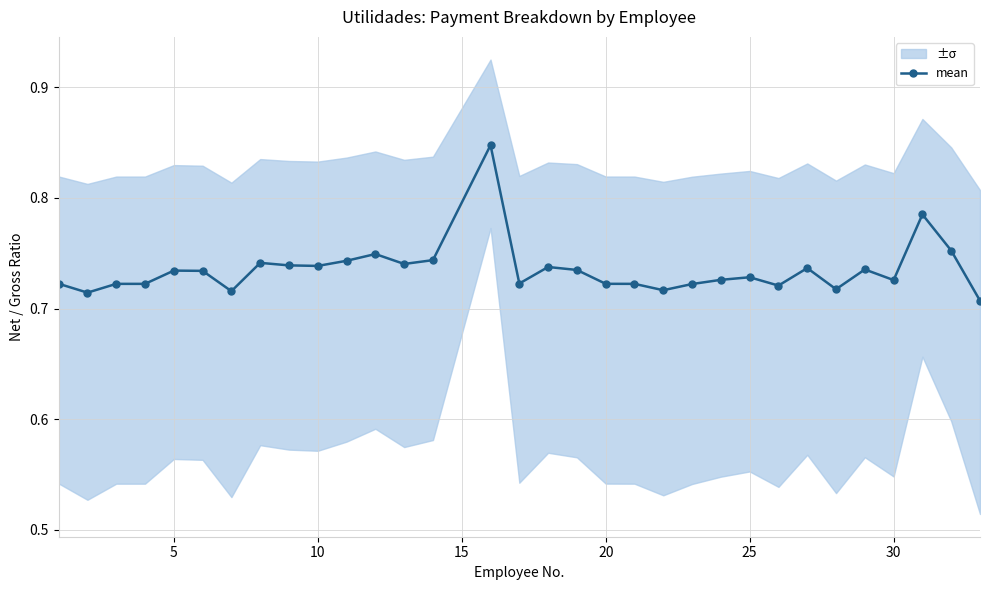

What is the value of the 10th point from the left?

0.7